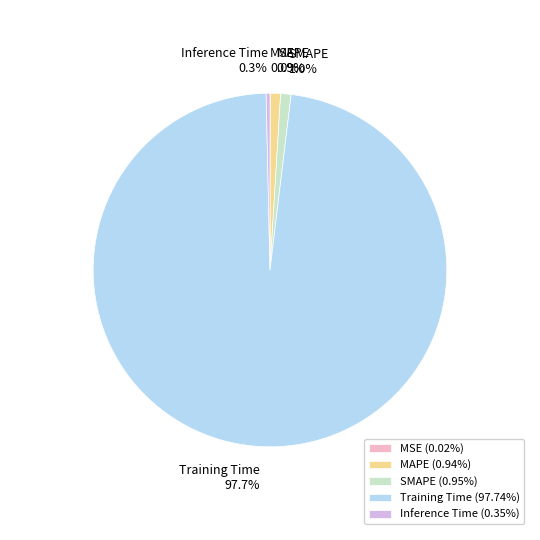

Which has a higher value, Inference Time or Training Time?

Training Time